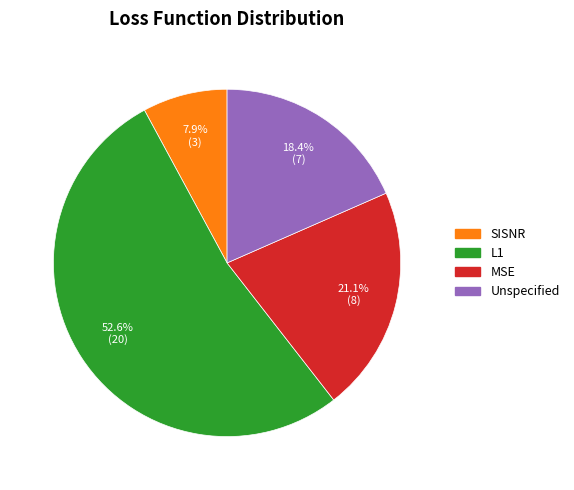

To the nearest percent, what is the difference between the largest and smallest slice percentages?

45%